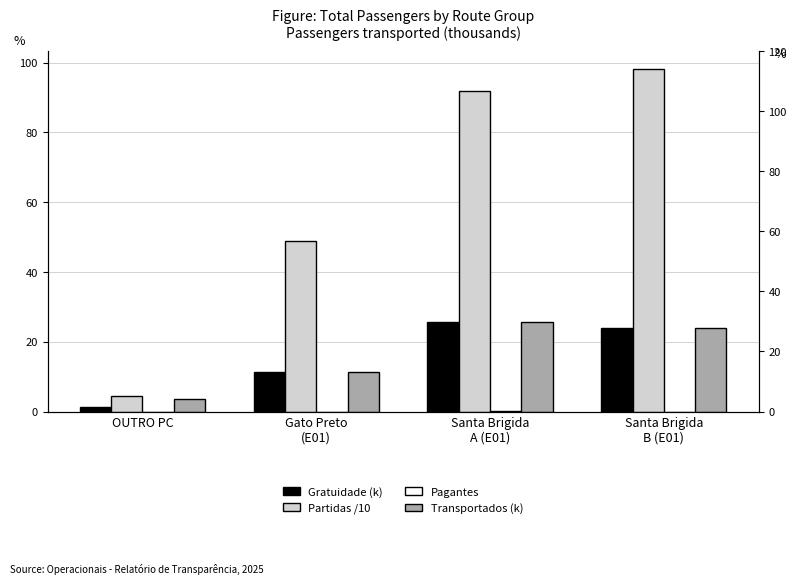

Reading right to left, extract all data points from this chart.

1960-73 (Gratuidade, k): Santa Brigida
B (E01)=23.9	Santa Brigida
A (E01)=25.6	Gato Preto
(E01)=11.2	OUTRO PC=1.2
1974-79 (Partidas /10): Santa Brigida
B (E01)=98.3	Santa Brigida
A (E01)=91.9	Gato Preto
(E01)=49.0	OUTRO PC=4.5
1980-91 (Pagantes): Santa Brigida
B (E01)=0.0	Santa Brigida
A (E01)=0.0	Gato Preto
(E01)=0.0	OUTRO PC=0.0
1992-97 (Transportados, k): Santa Brigida
B (E01)=23.9	Santa Brigida
A (E01)=25.6	Gato Preto
(E01)=11.2	OUTRO PC=3.6